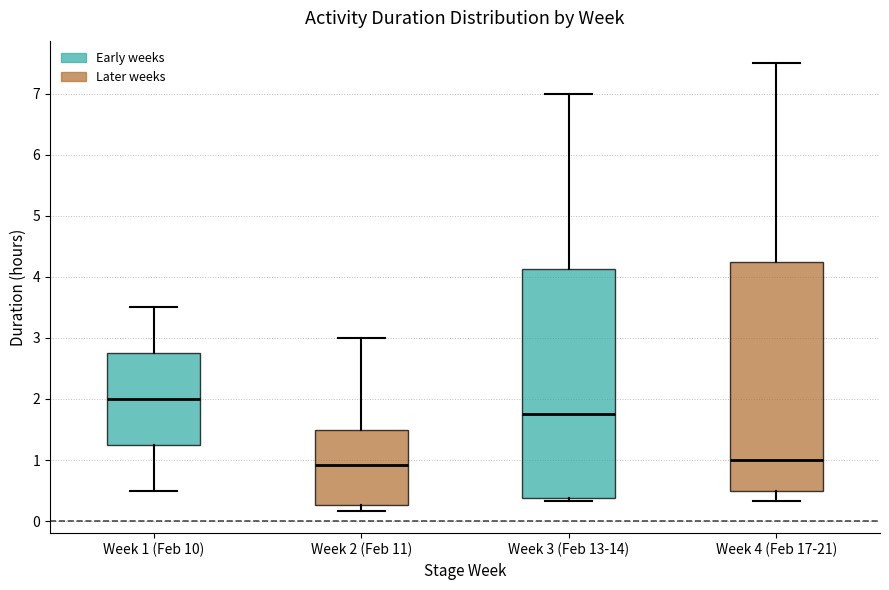

Reading left to right, transcribe this box plot: for each box, give where its median line is, the range the box spans, and where its two whiskers end, as read against the y-axis. The values are not printed on the chart, so give them approximately, as read against the axis.

Week 1 (Feb 10): median 2.0, box 1.3 to 2.8, whiskers 0.5 to 3.5
Week 2 (Feb 11): median 0.9, box 0.3 to 1.5, whiskers 0.2 to 3.0
Week 3 (Feb 13-14): median 1.8, box 0.4 to 4.1, whiskers 0.3 to 7.0
Week 4 (Feb 17-21): median 1.0, box 0.5 to 4.3, whiskers 0.3 to 7.5